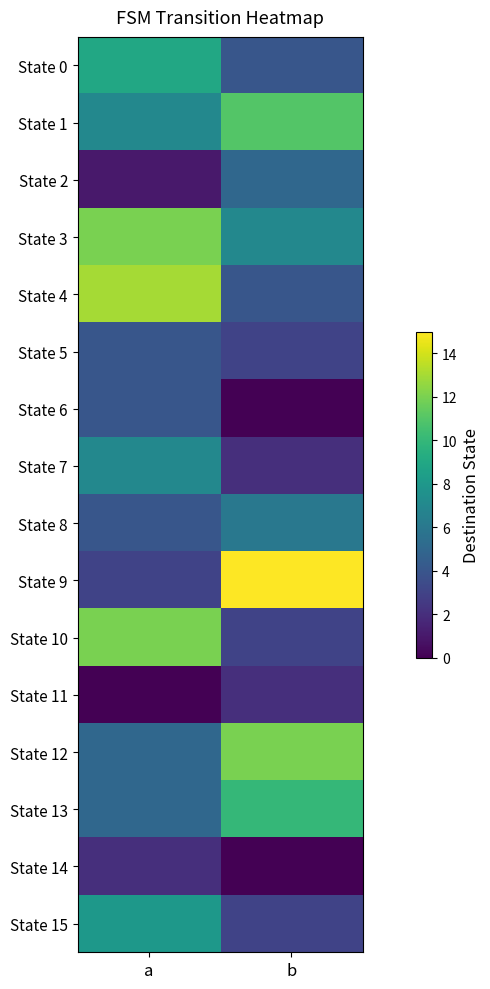

How many distinct data groups are displayed?

16